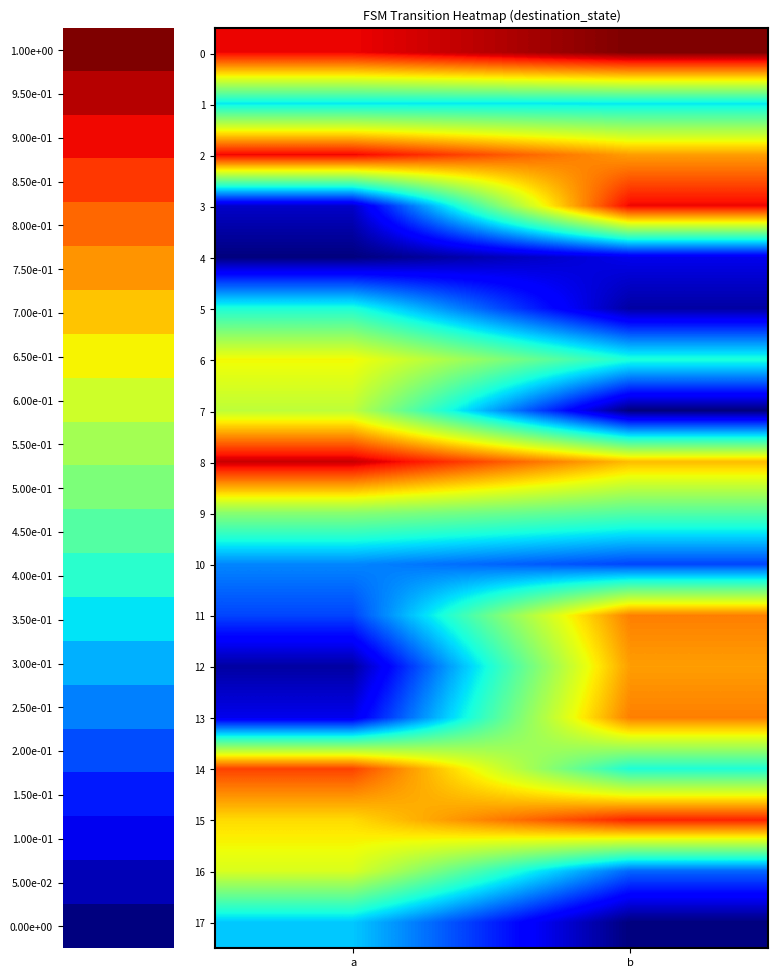

Between a and b, which series saw the biggest shift?

3